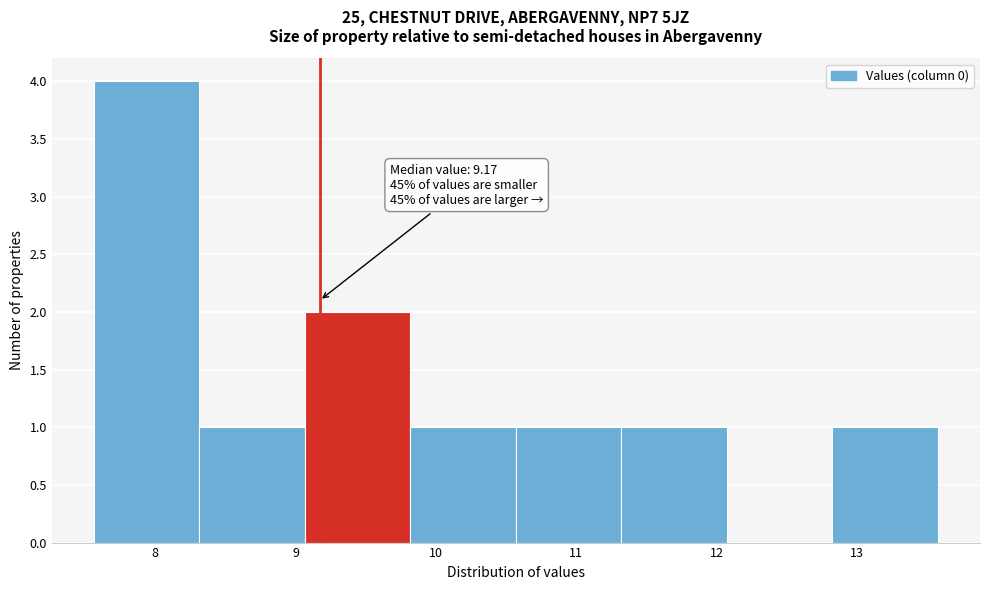

Which range on the x-axis has the tallest bar?

7.6 to 8.3